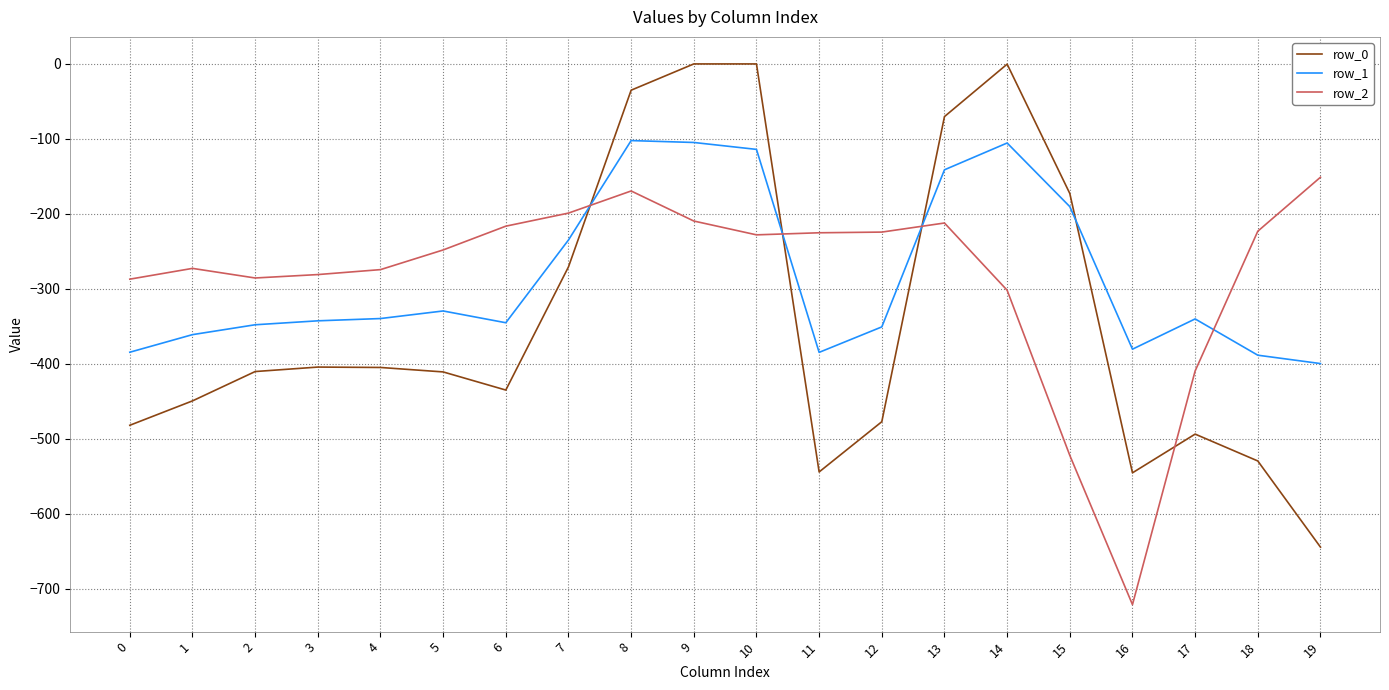

Does the chart have visible grid lines?

Yes